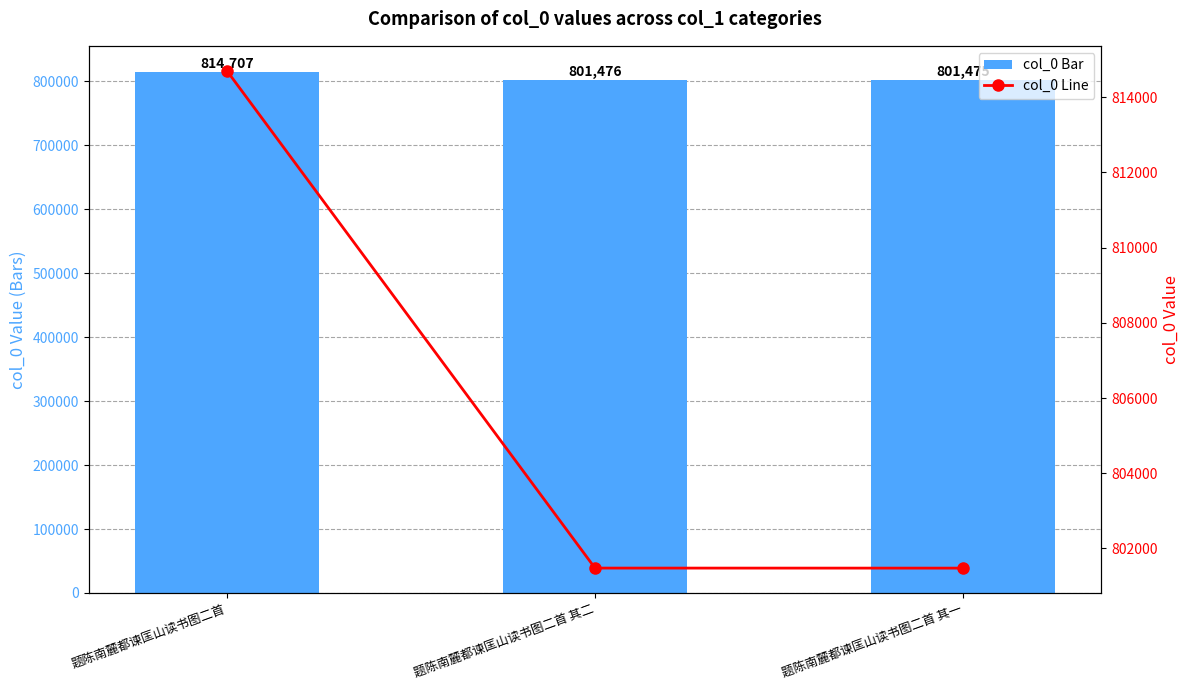

Rank the series at 题陈南麓都谏匡山读书图二首 其一 from lowest to highest value.

col_0, col_0 (line)